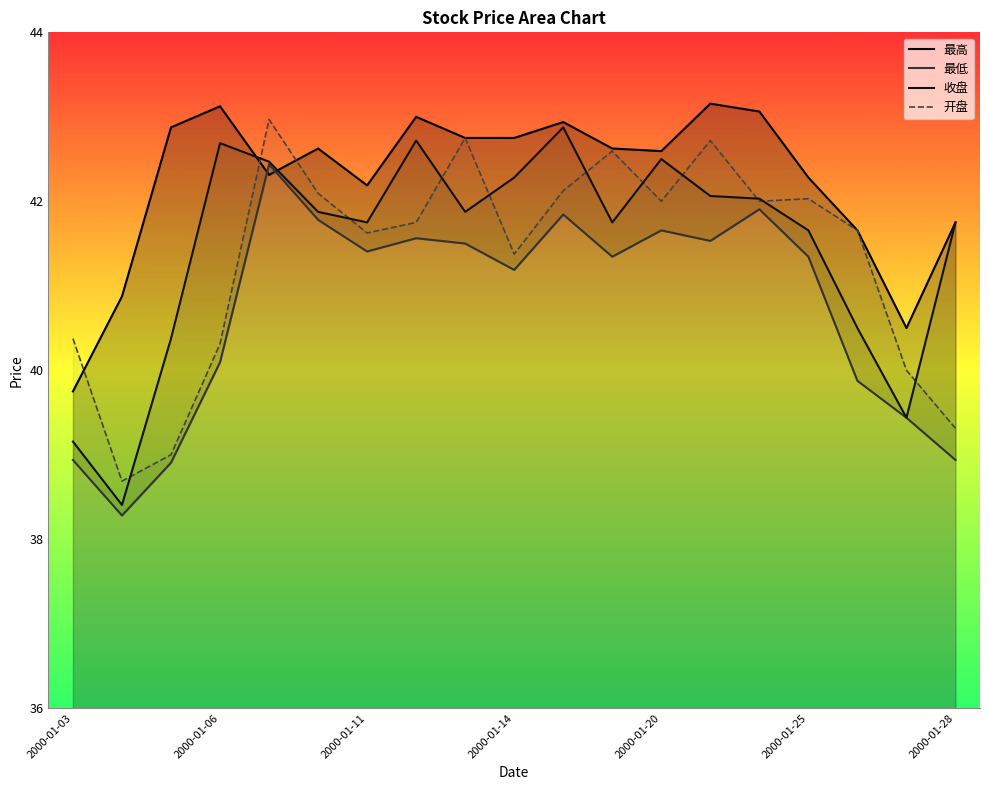

Read the 收盘 value at 2000-01-10.

41.9